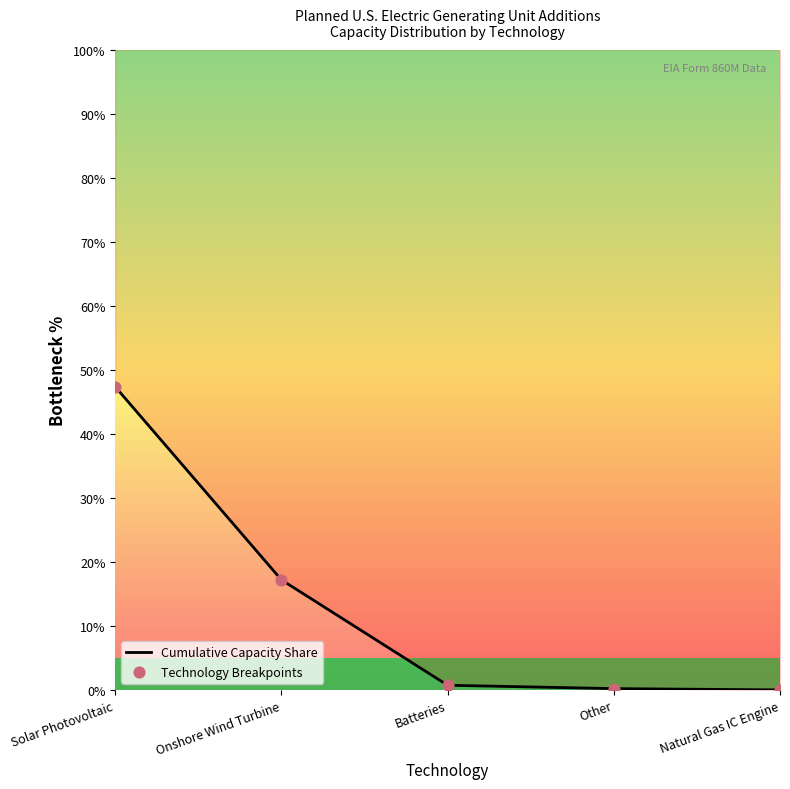

Is the value of Cumulative Capacity Share at Other greater than the value of Technology Breakpoints at Other?

No